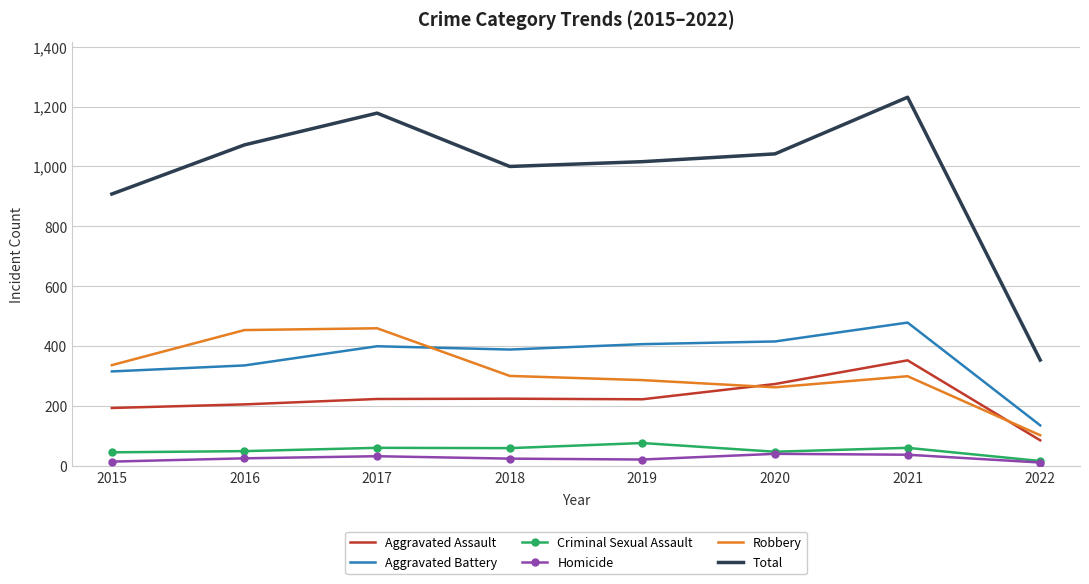

What is the total value across all series at 2015?

1816